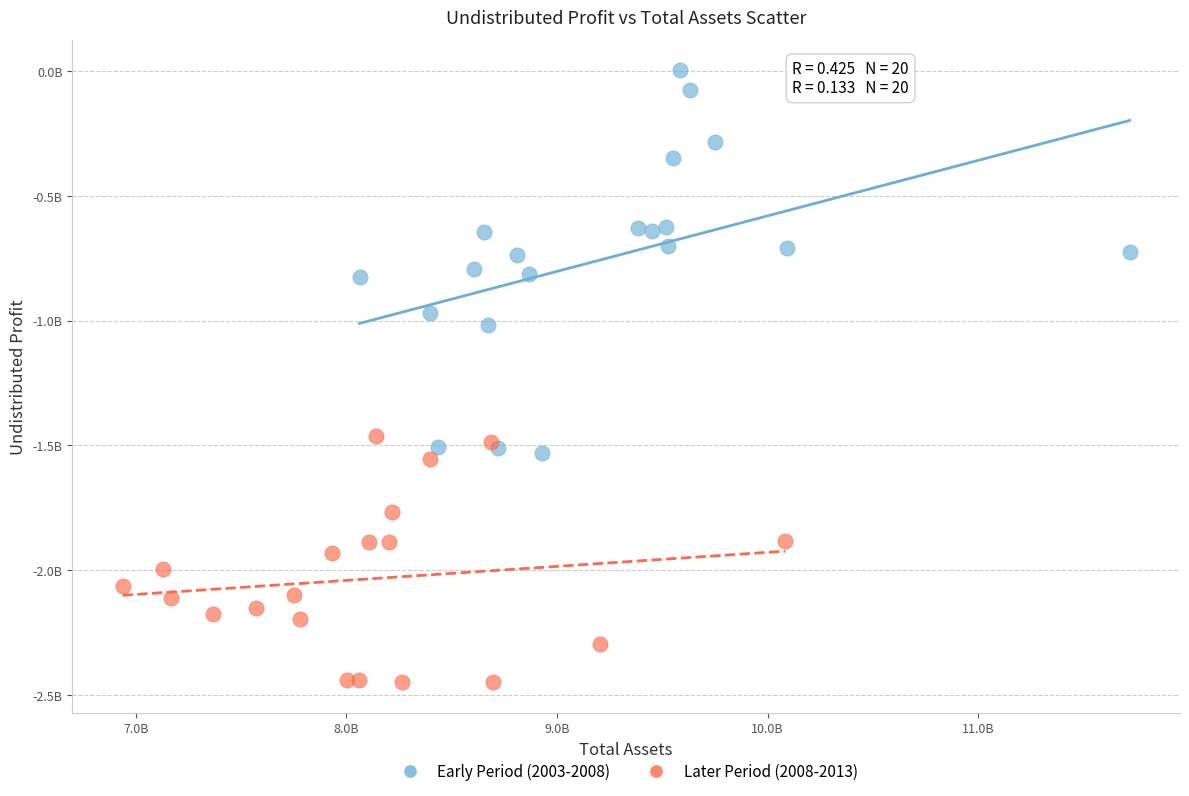

What are all the series names shown in the legend?

Early Period (2003-2008), Later Period (2008-2013)